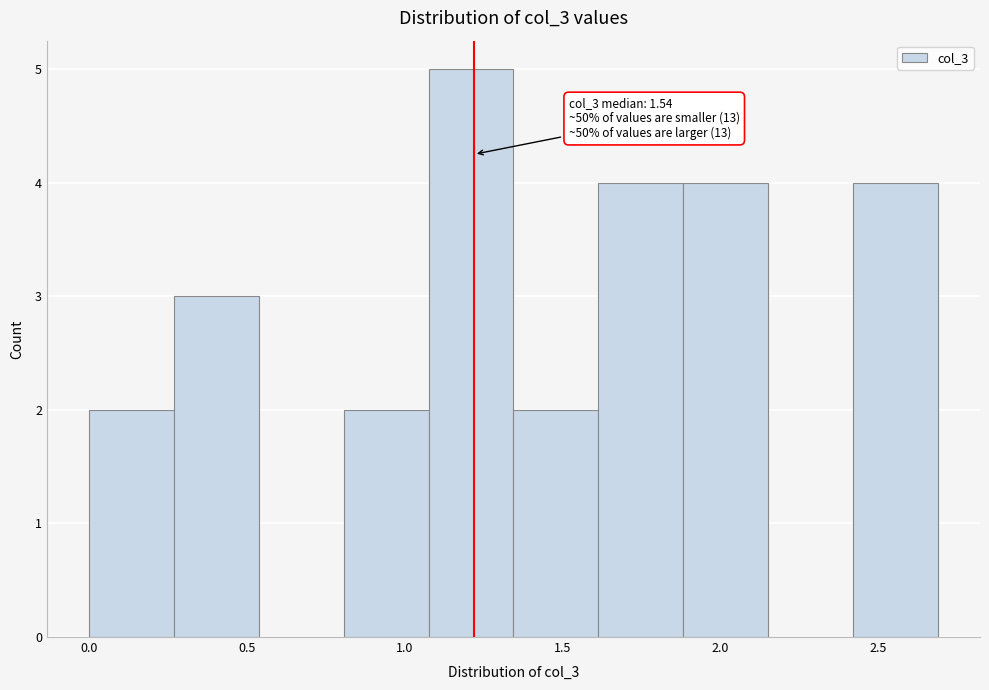

Which range on the x-axis has the tallest bar?

1.10 to 1.35